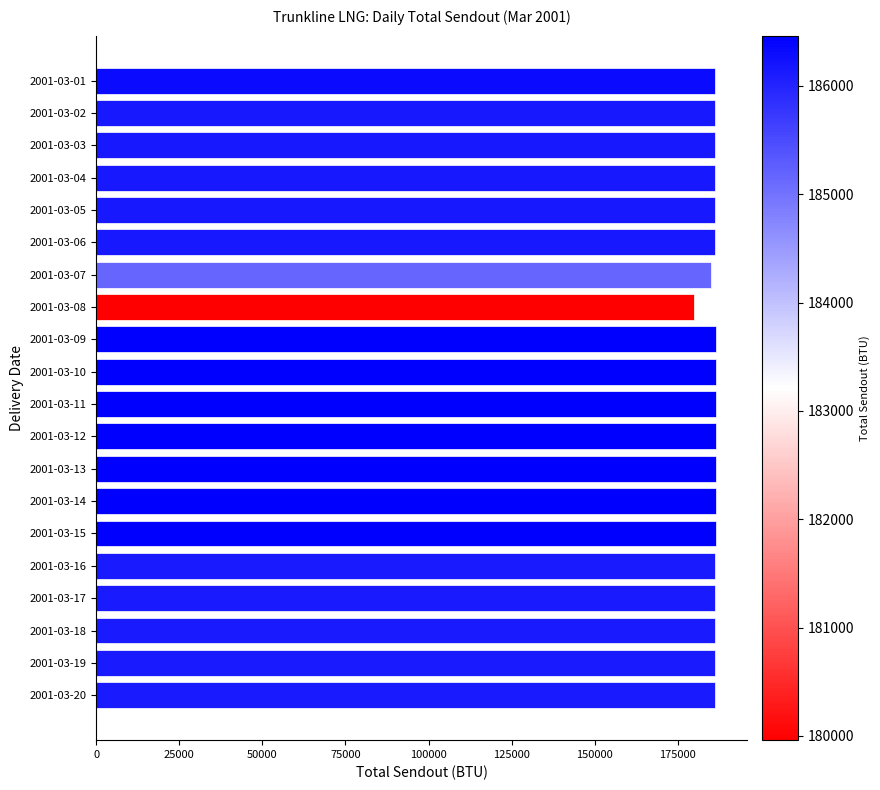

What is the minimum value shown in the chart?

179960